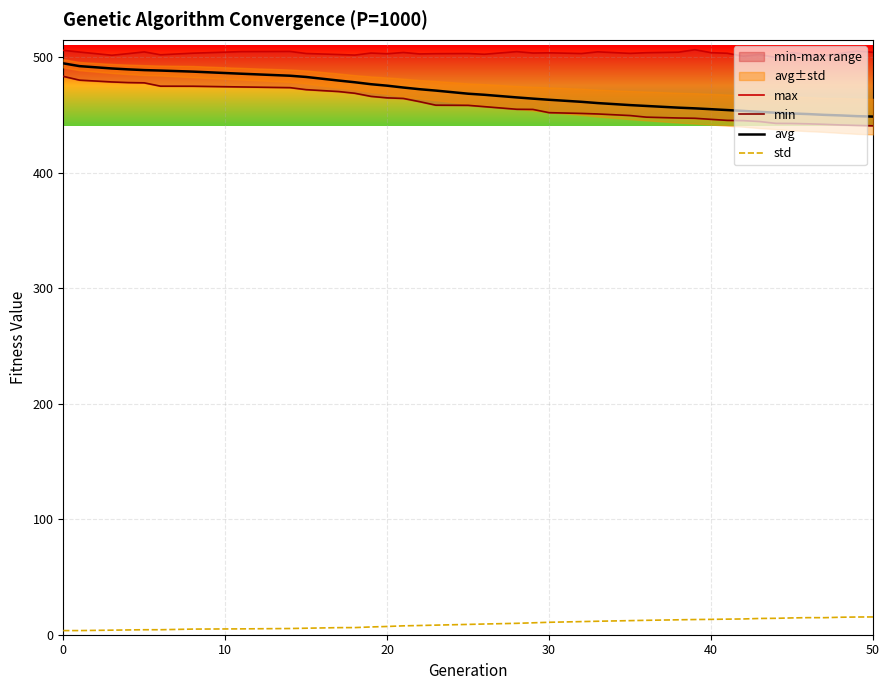

What is the minimum value for std?

3.6